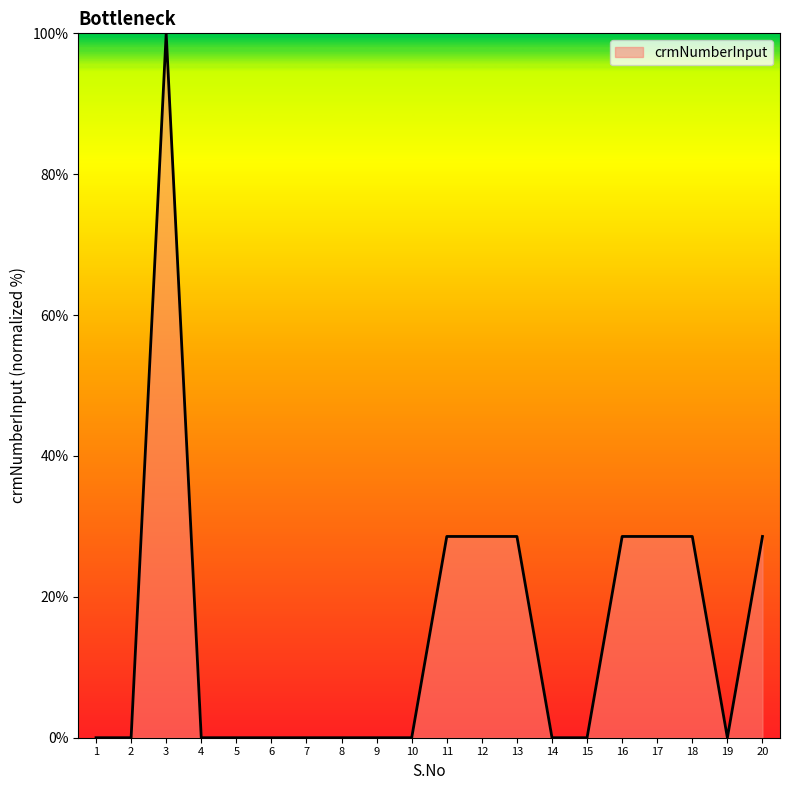

Is it true that the value at 16 is 28.6?

True